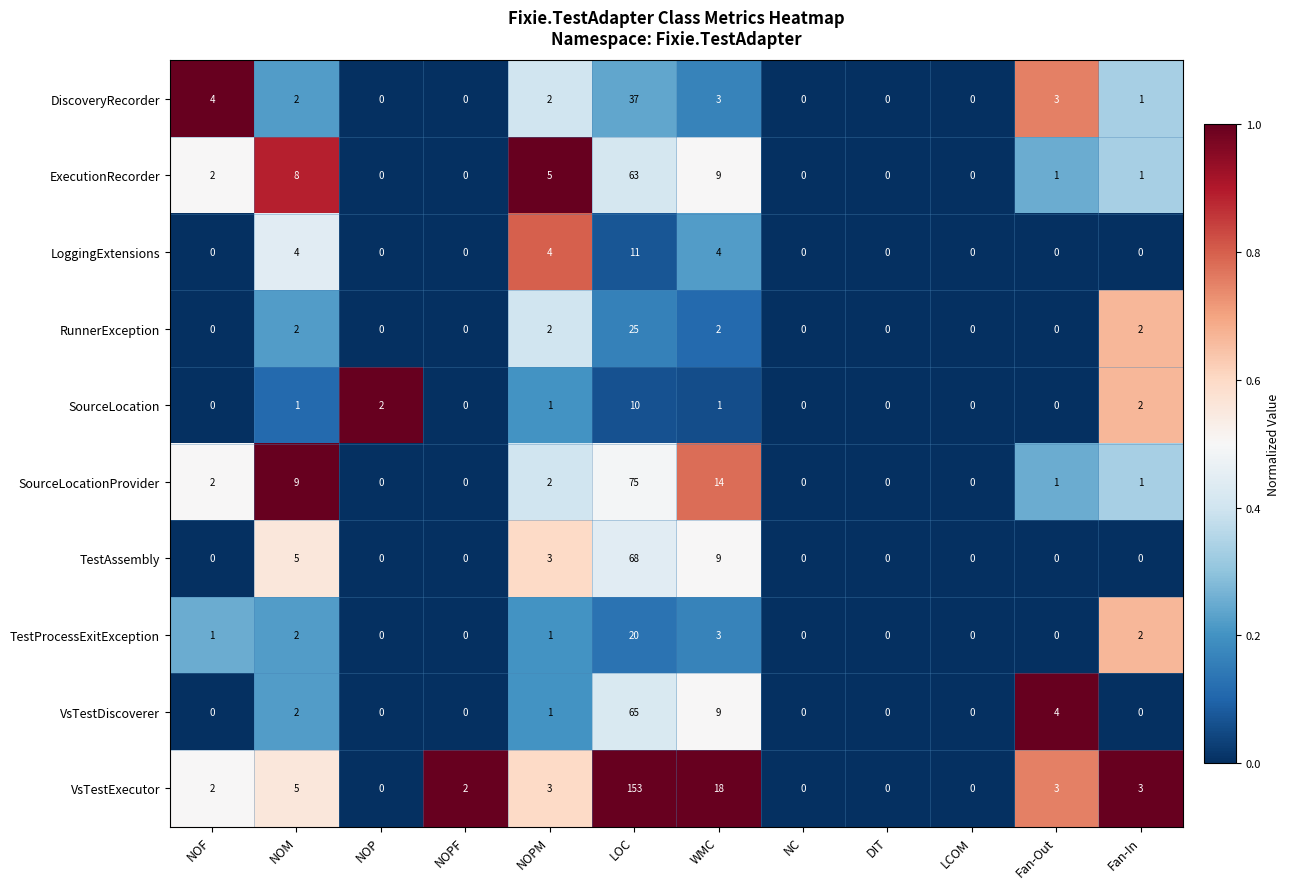

Is it true that ExecutionRecorder equals 1 at Fan-Out?

True